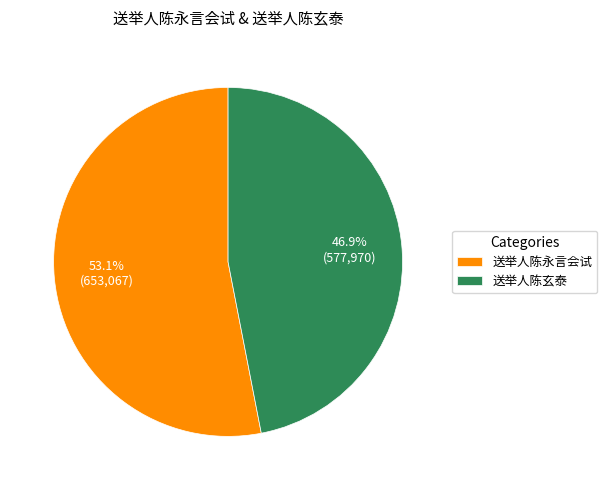

Which slice is the smallest?

送举人陈玄泰